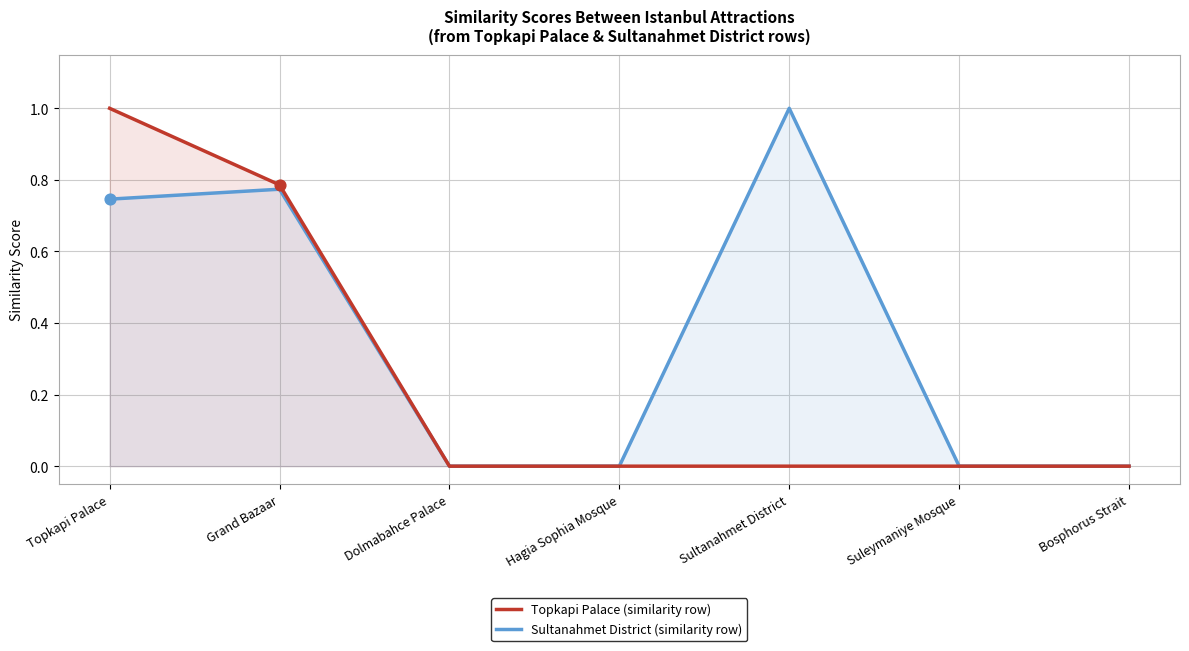

Is the value of Topkapi Palace (similarity row) at Sultanahmet District greater than the value of Sultanahmet District (similarity row) at Dolmabahce Palace?

No